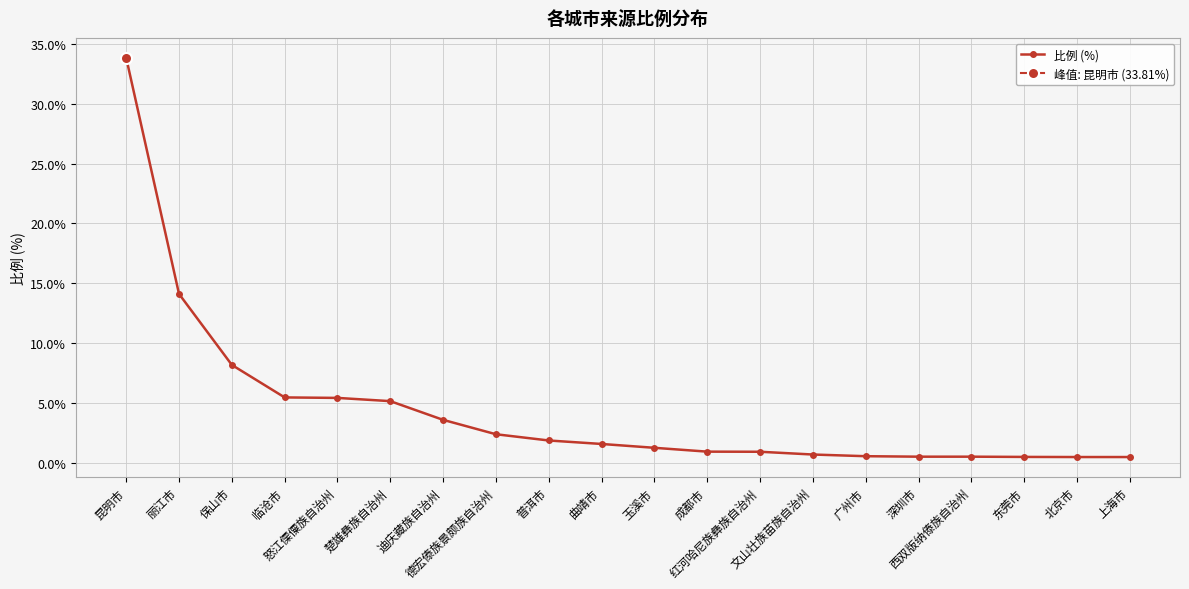

True or false: the data shows 2.1 at 楚雄彝族自治州.

False